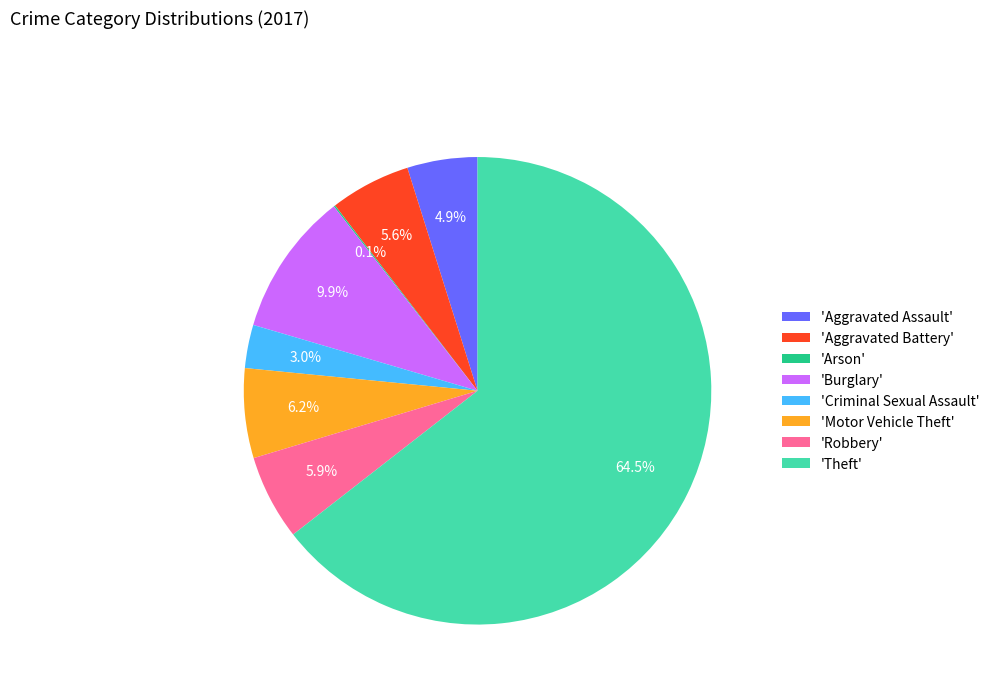

Which category accounts for the majority?

'Theft'